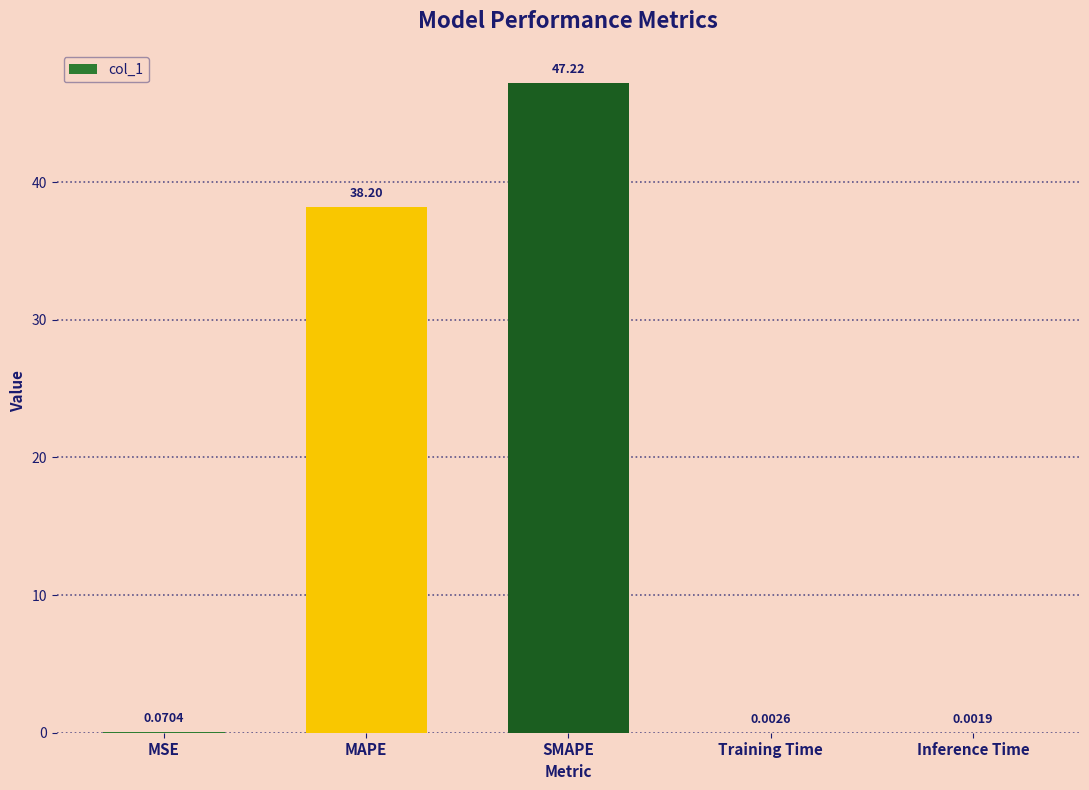

At which category does the chart reach its peak across all series?

SMAPE